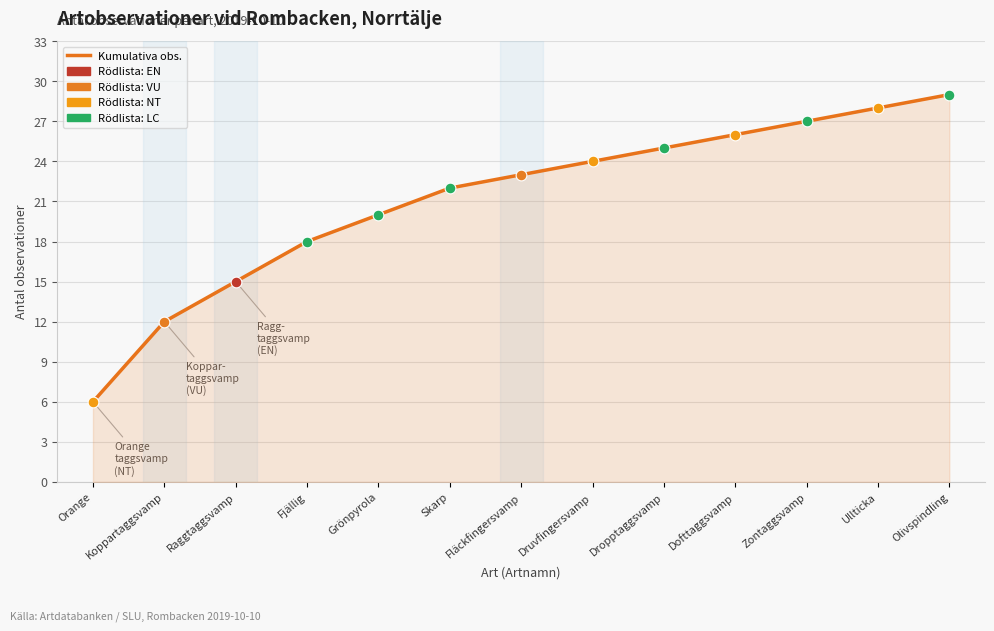

What is the change in value from Skarp to Olivspindling?

+7